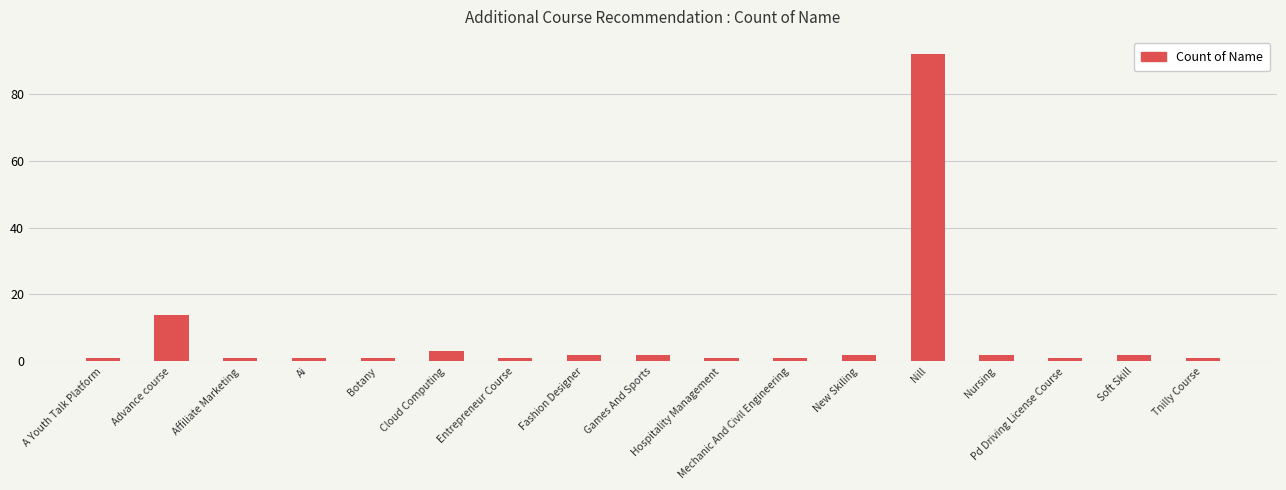

Reading left to right, transcribe all the data shown in this chart.

1	14	1	1	1	3	1	2	2	1	1	2	92	2	1	2	1